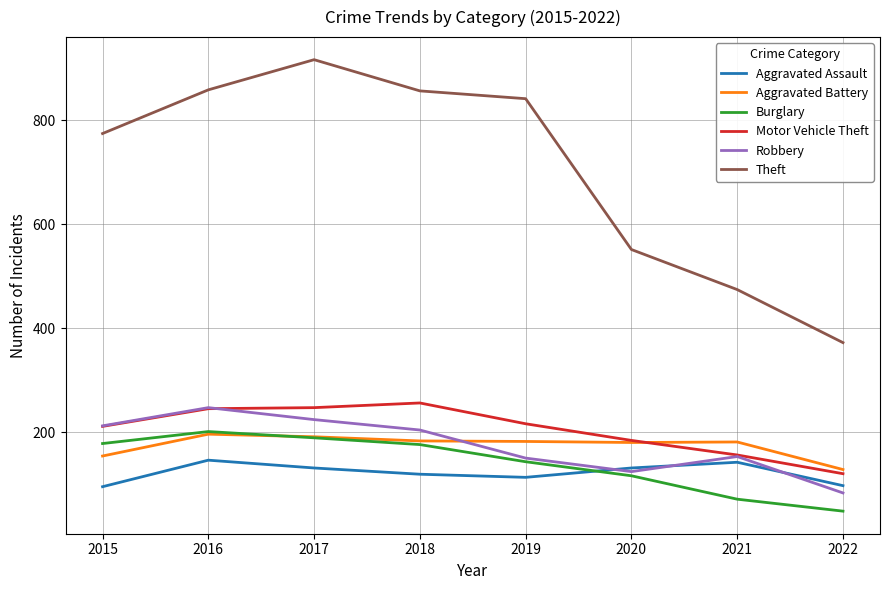

What is the approximate value of Aggravated Battery at 2018?

183